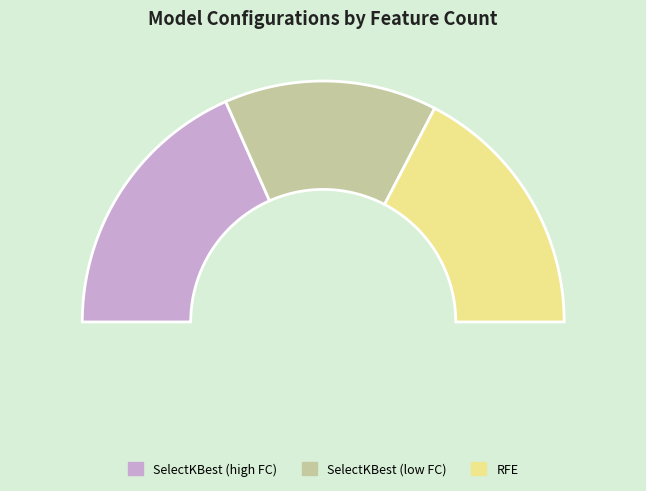

Is there any slice that represents more than half of the pie?

No